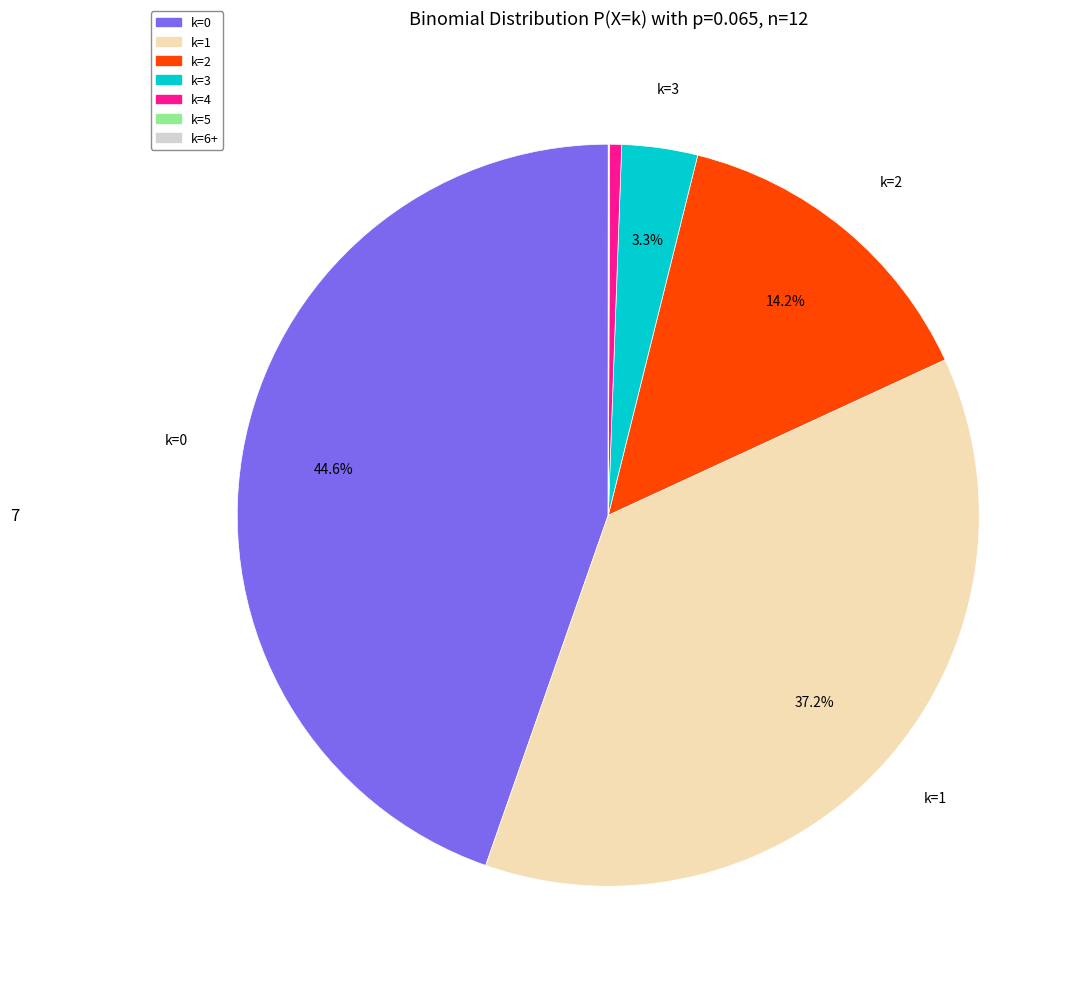

What portion of the pie excludes k=0?

55.4%